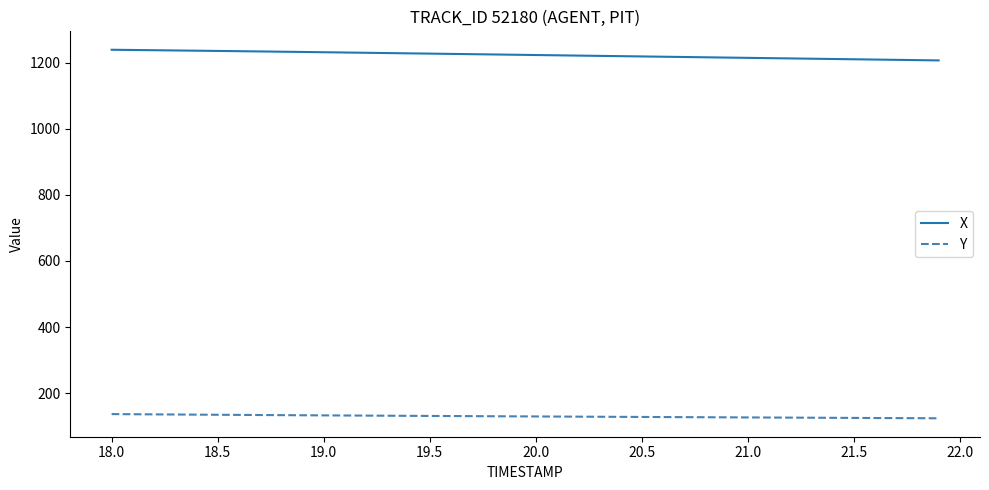

True or false: X and Y intersect in this chart.

False